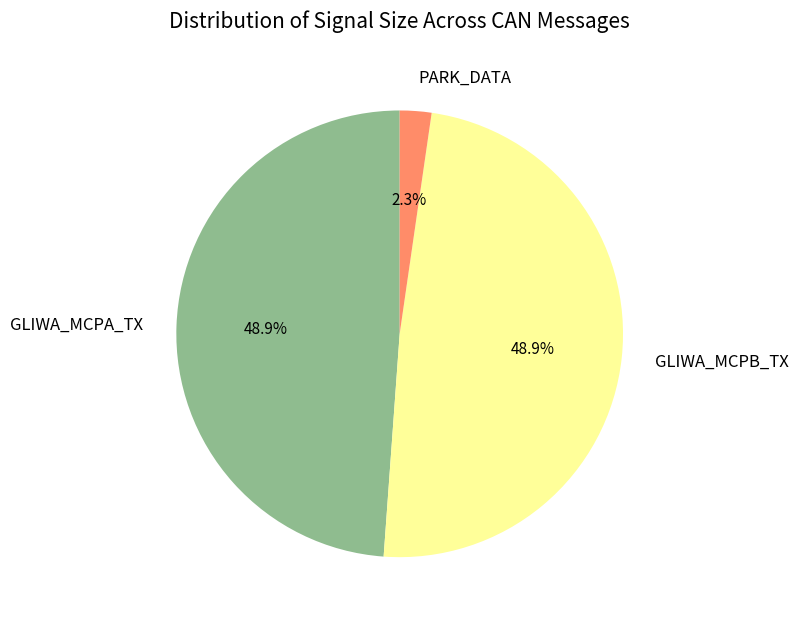

True or false: GLIWA_MCPB_TX accounts for 39% of the total.

False